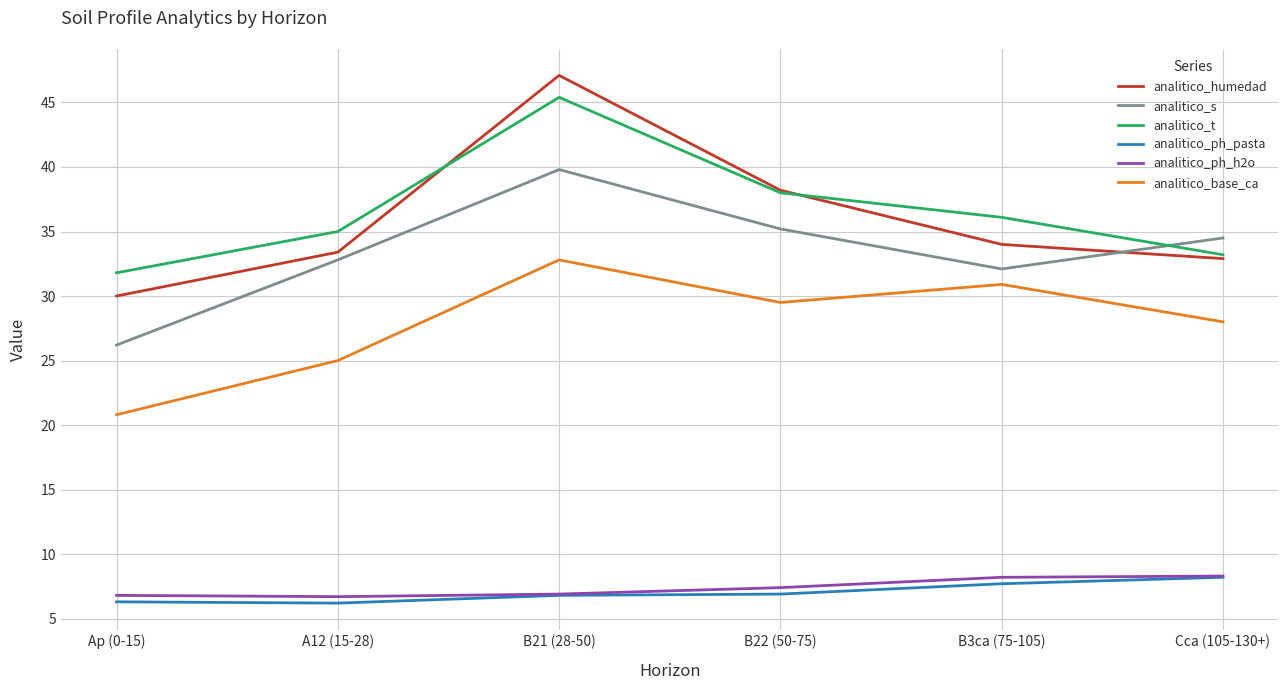

Which category has the highest value in the analitico_base_ca series?

B21 (28-50)